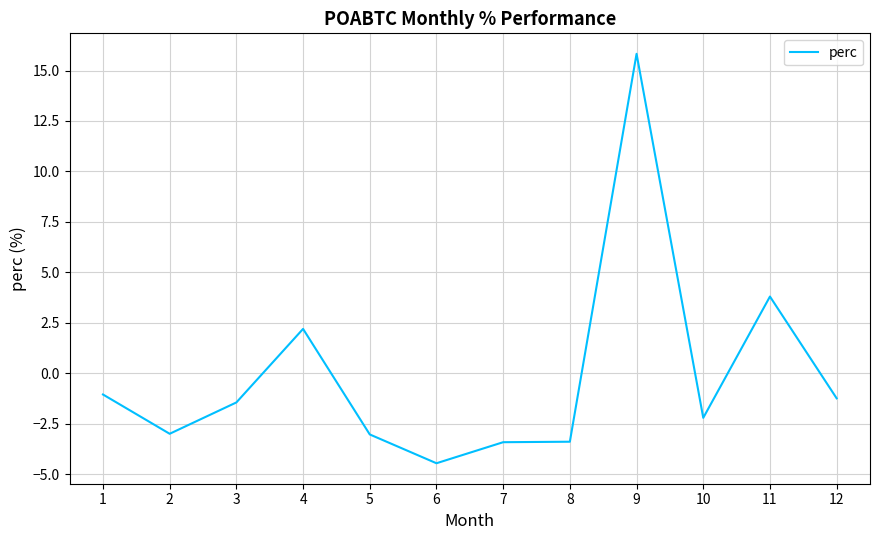

Between 3 and 10, which is larger?

3